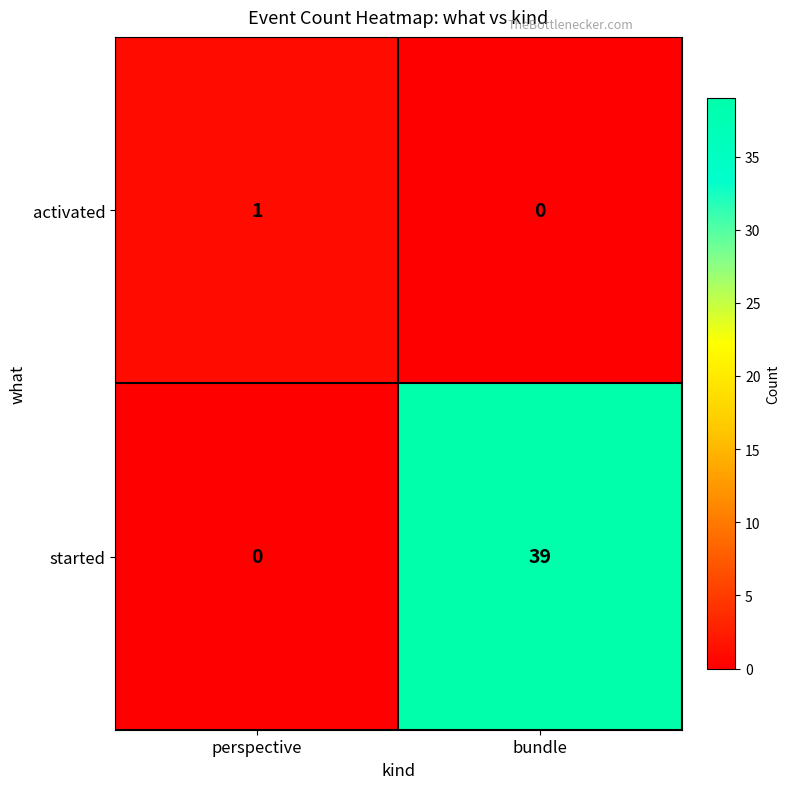

Is it true that activated equals 0 at perspective?

False